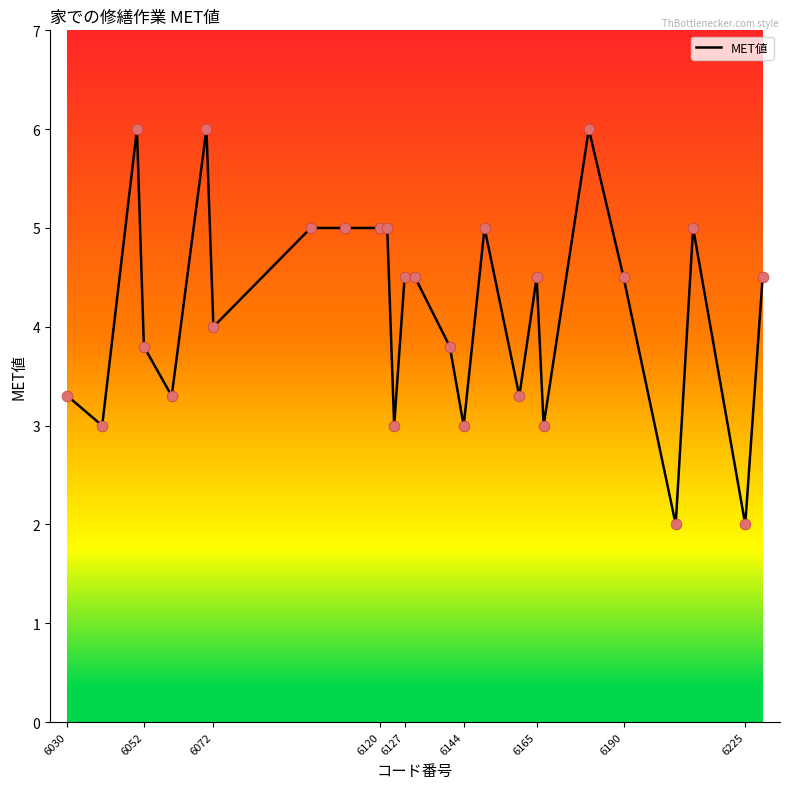

What is the difference between the maximum and minimum values?

4.0